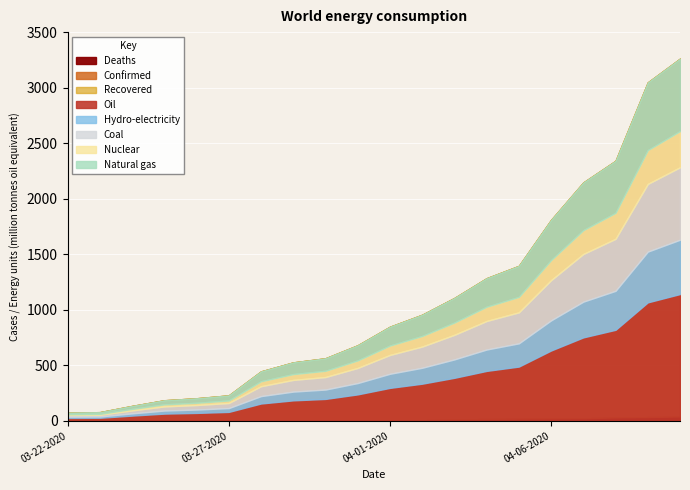

What position from the left is 03-24-2020?

3